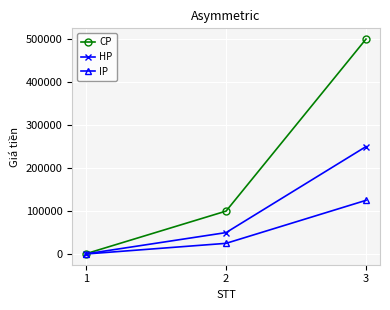

What is the total value across all series at 1?

1750